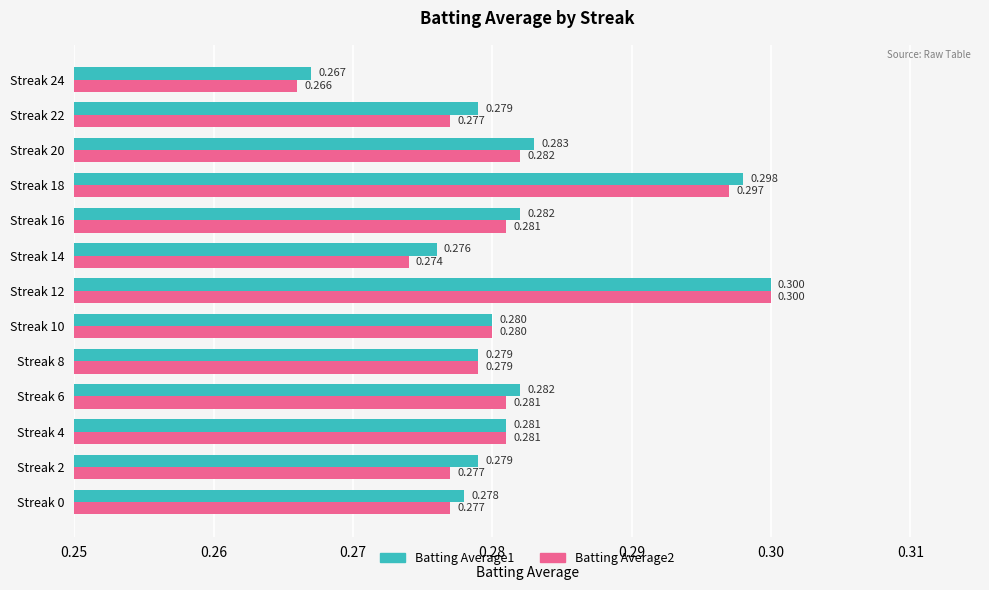

Which category has the lowest value in the Batting Average2 series?

Streak 24